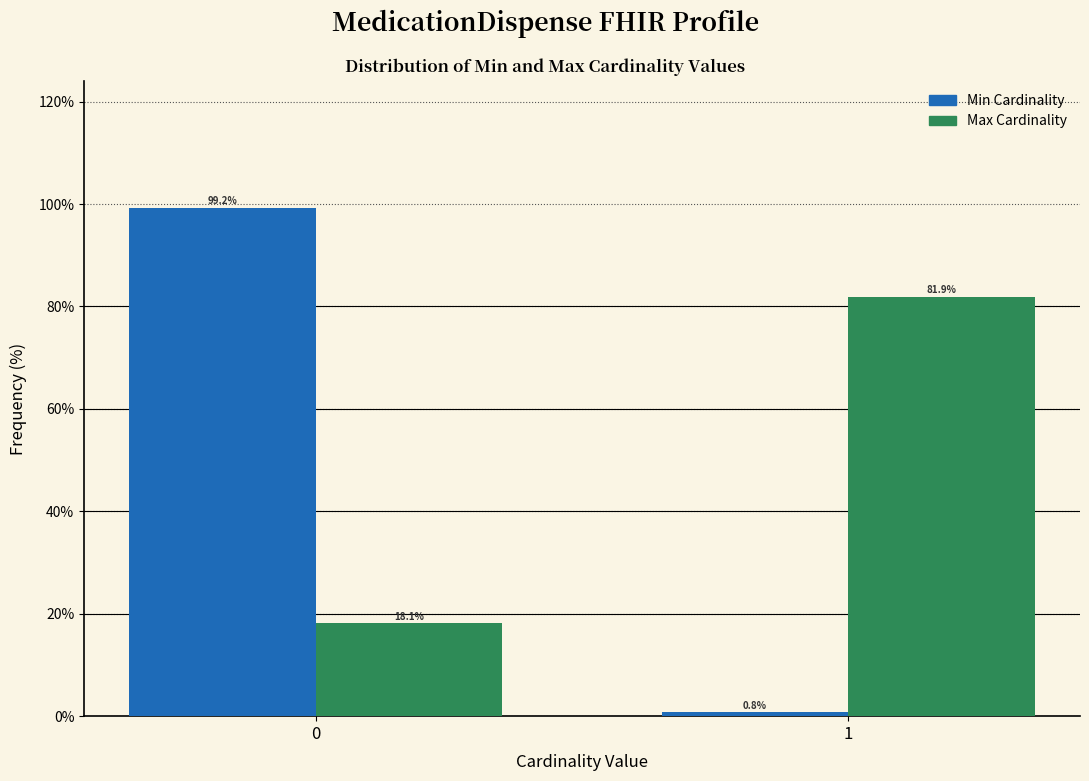

Reading right to left, transcribe all the data shown in this chart.

Min Cardinality: 1=0.8	0=99.2
Max Cardinality: 1=81.9	0=18.1